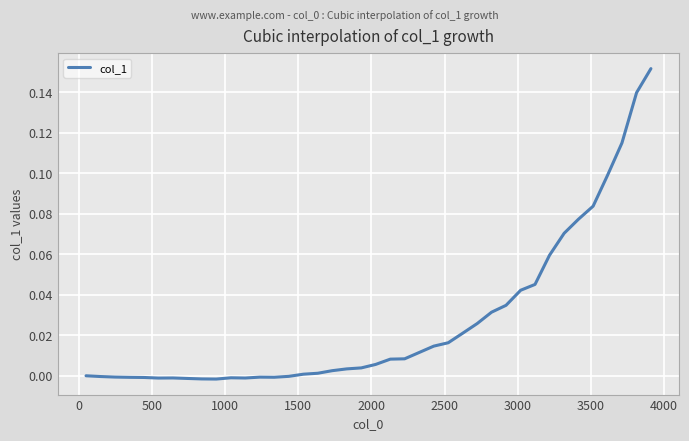

How many lines are shown in the chart?

1